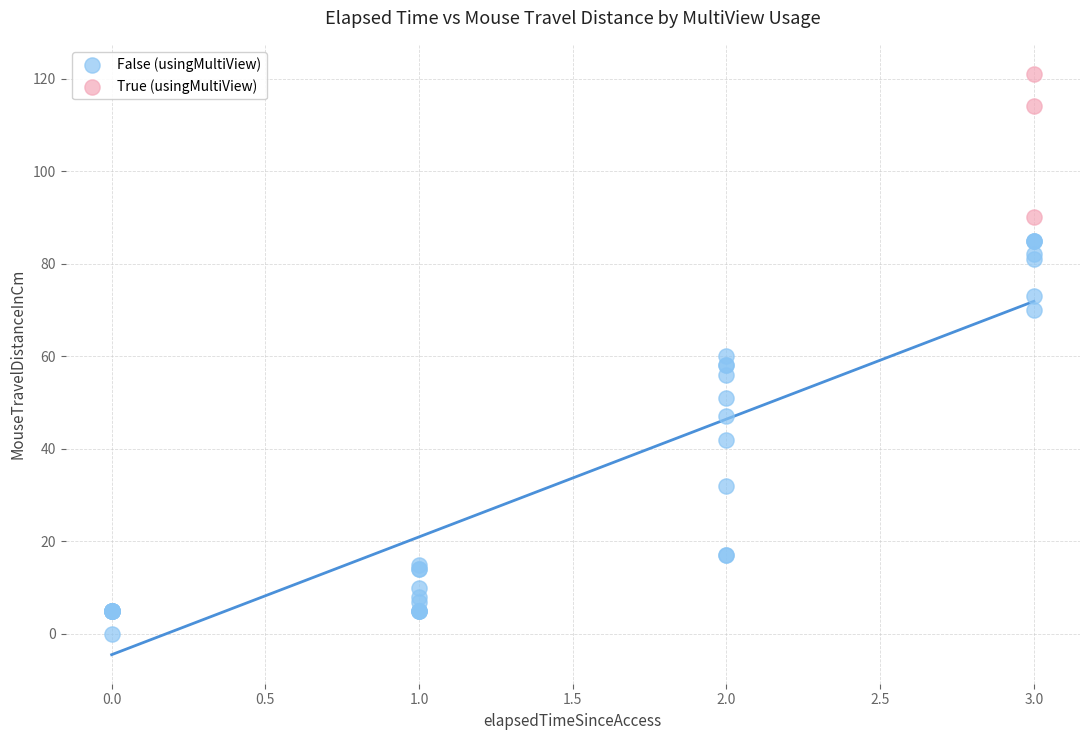

Which series reaches the minimum Y coordinate?

False (usingMultiView)